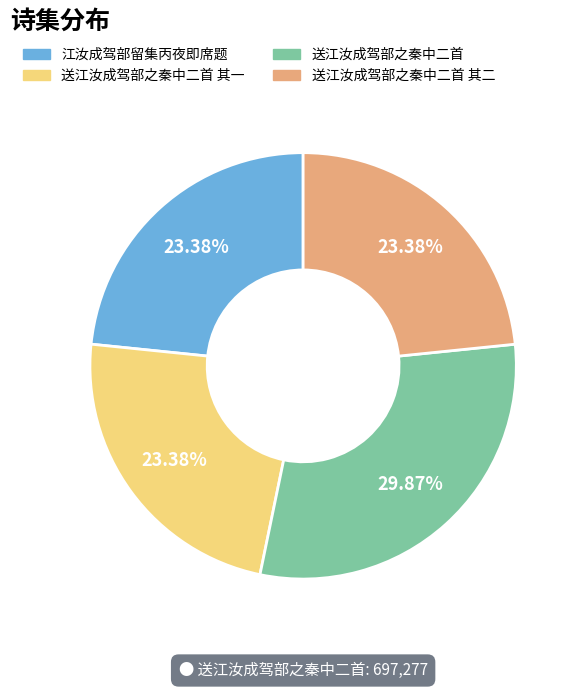

Is there any slice that represents more than half of the pie?

No